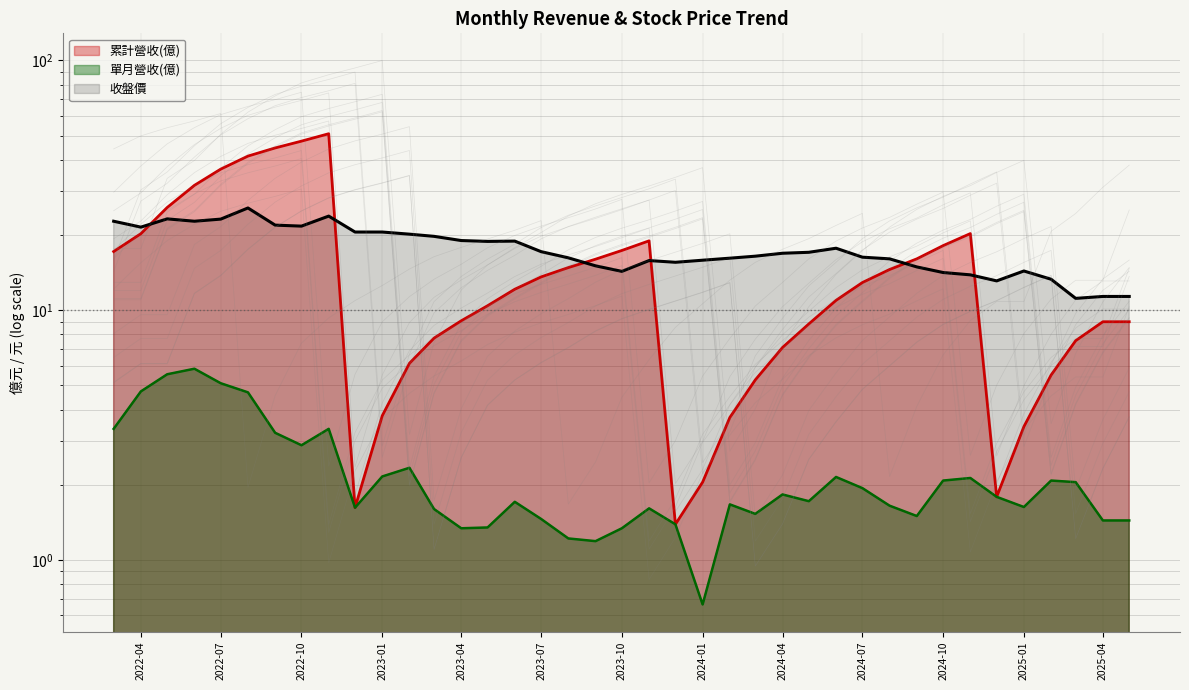

The value of 單月營收(億) at 2024-11 is 2.1. True or false?

True